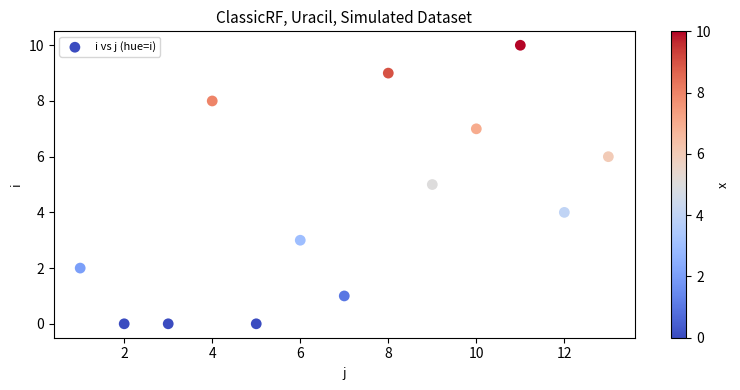

What is the range of X values (max minus min)?

12